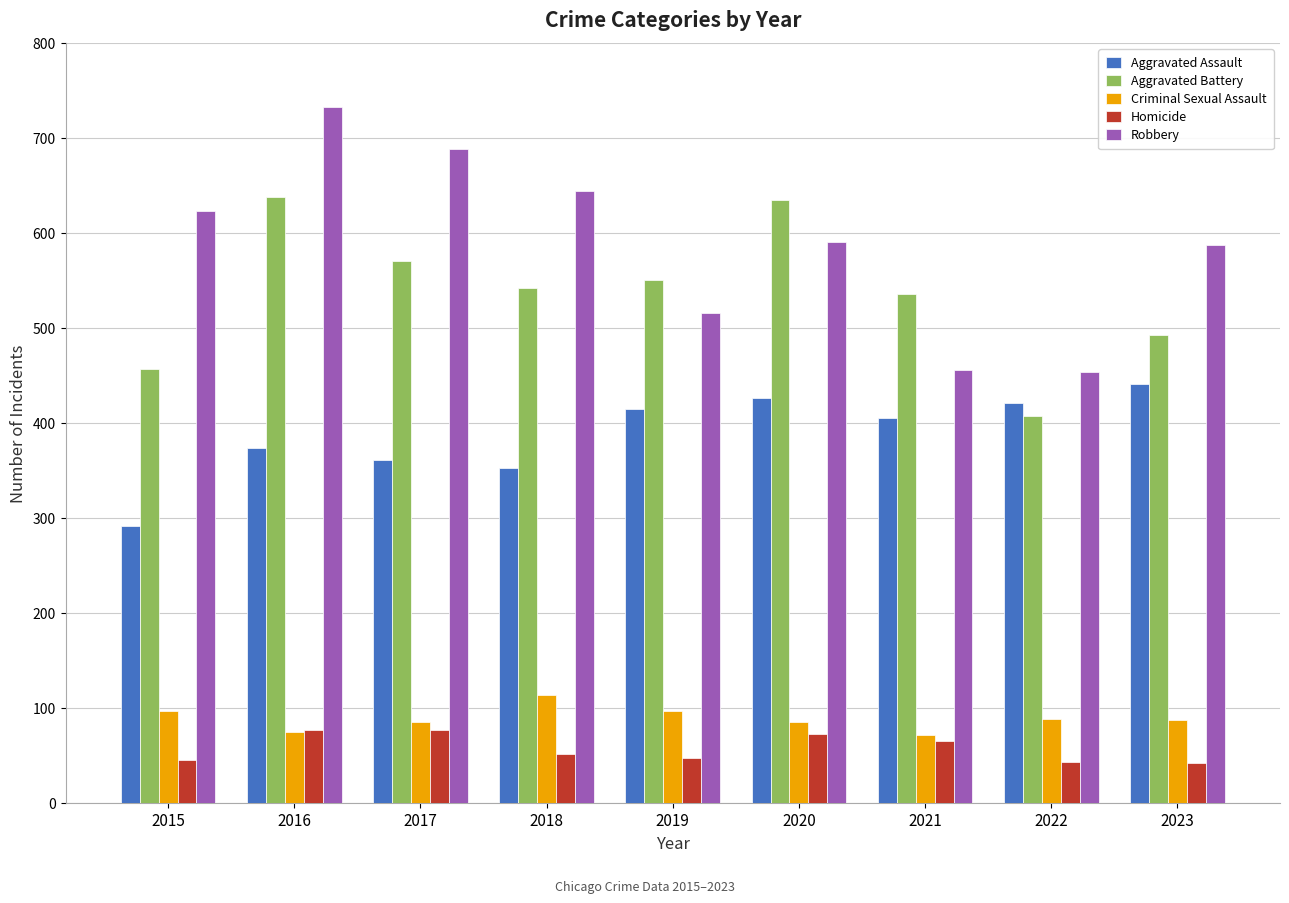

What is the difference between the Aggravated Assault values at 2019 and 2021?

10